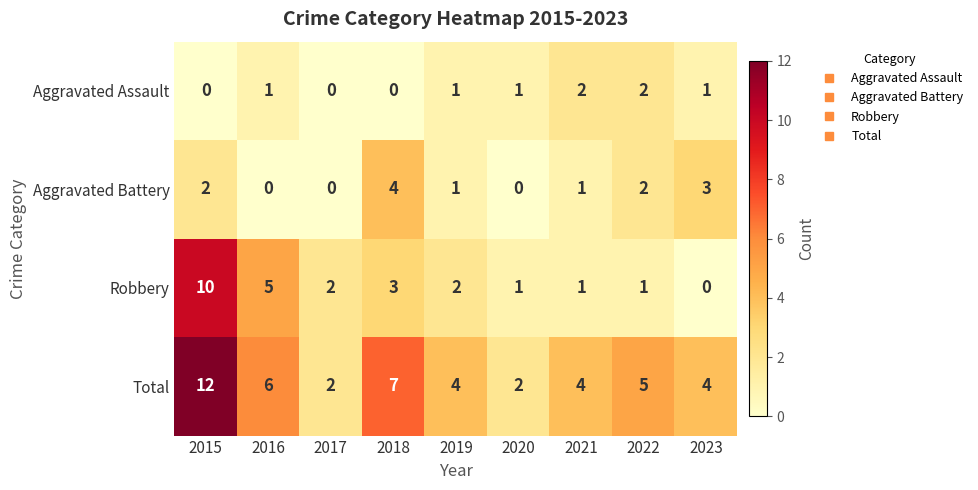

The Total series shows 6 at 2021. True or false?

False